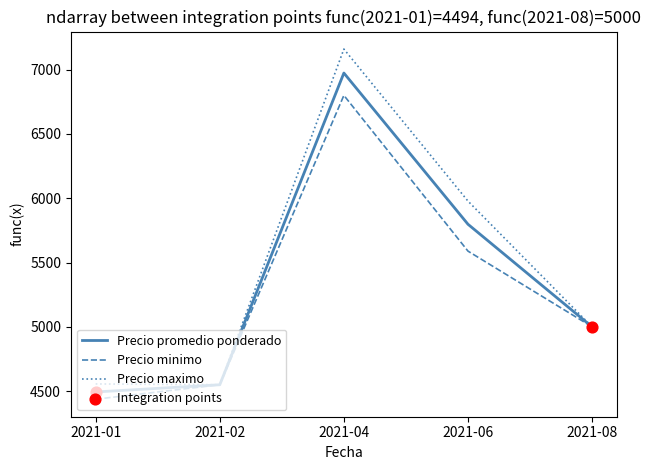

At which category is the sum across all series the highest?

2021-04